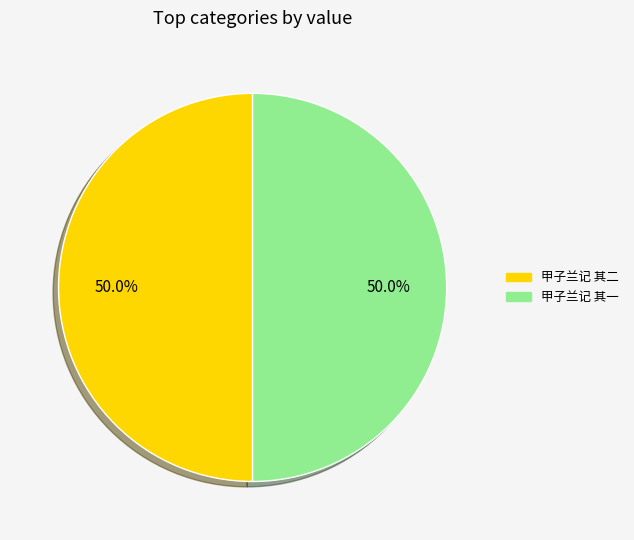

To the nearest percent, what is the average slice percentage?

50%